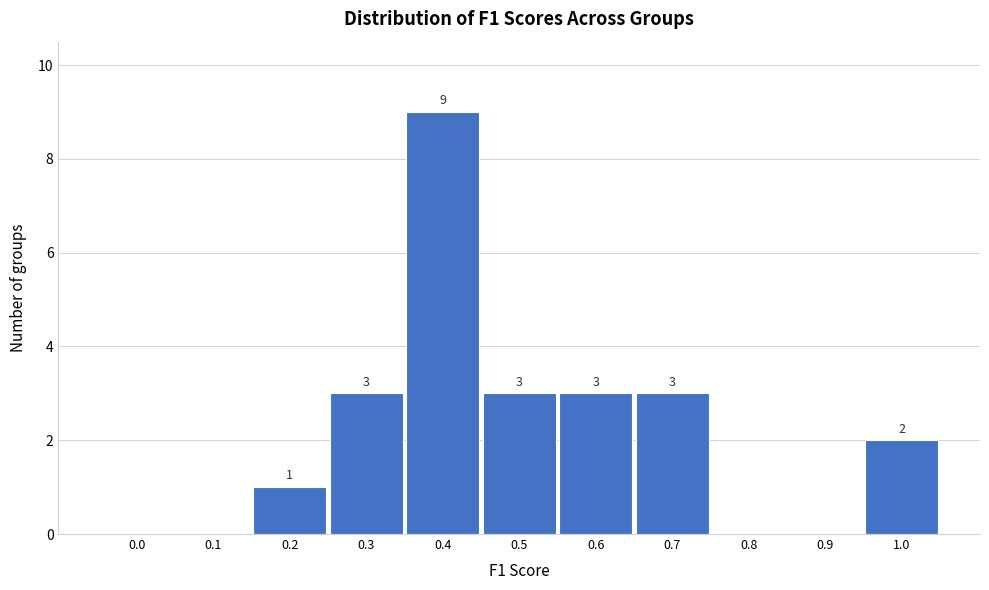

Reading left to right, list all the values displayed in this chart.

0.0=0	0.1=0	0.2=1	0.3=3	0.4=9	0.5=3	0.6=3	0.7=3	0.8=0	0.9=0	1.0=2